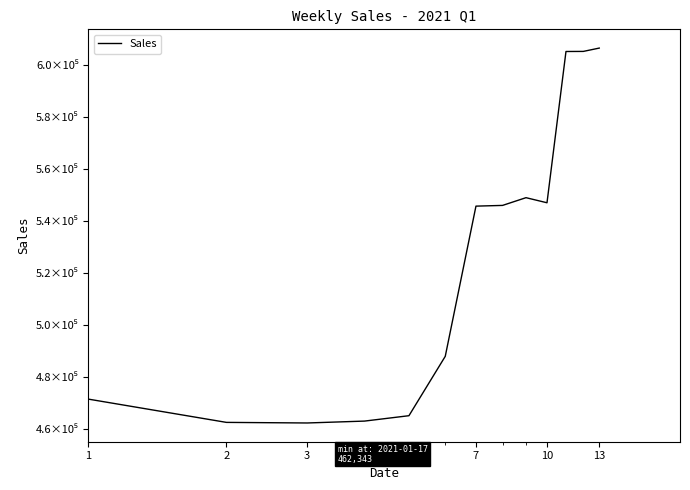

Does the chart have visible grid lines?

No